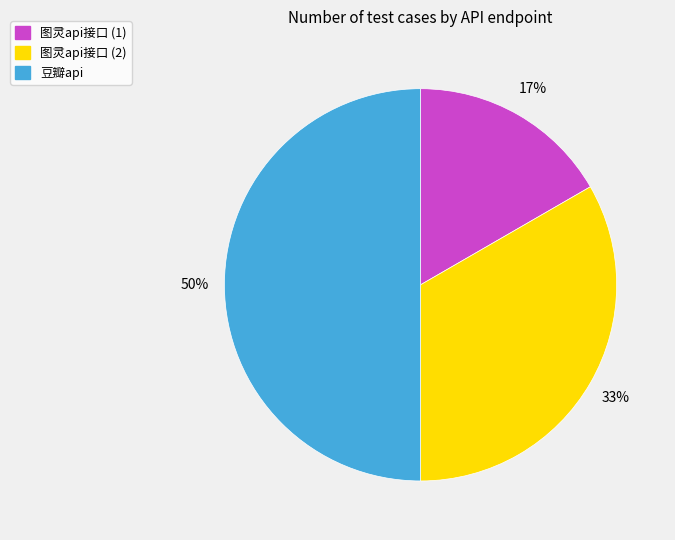

How many slices are in this pie chart?

3